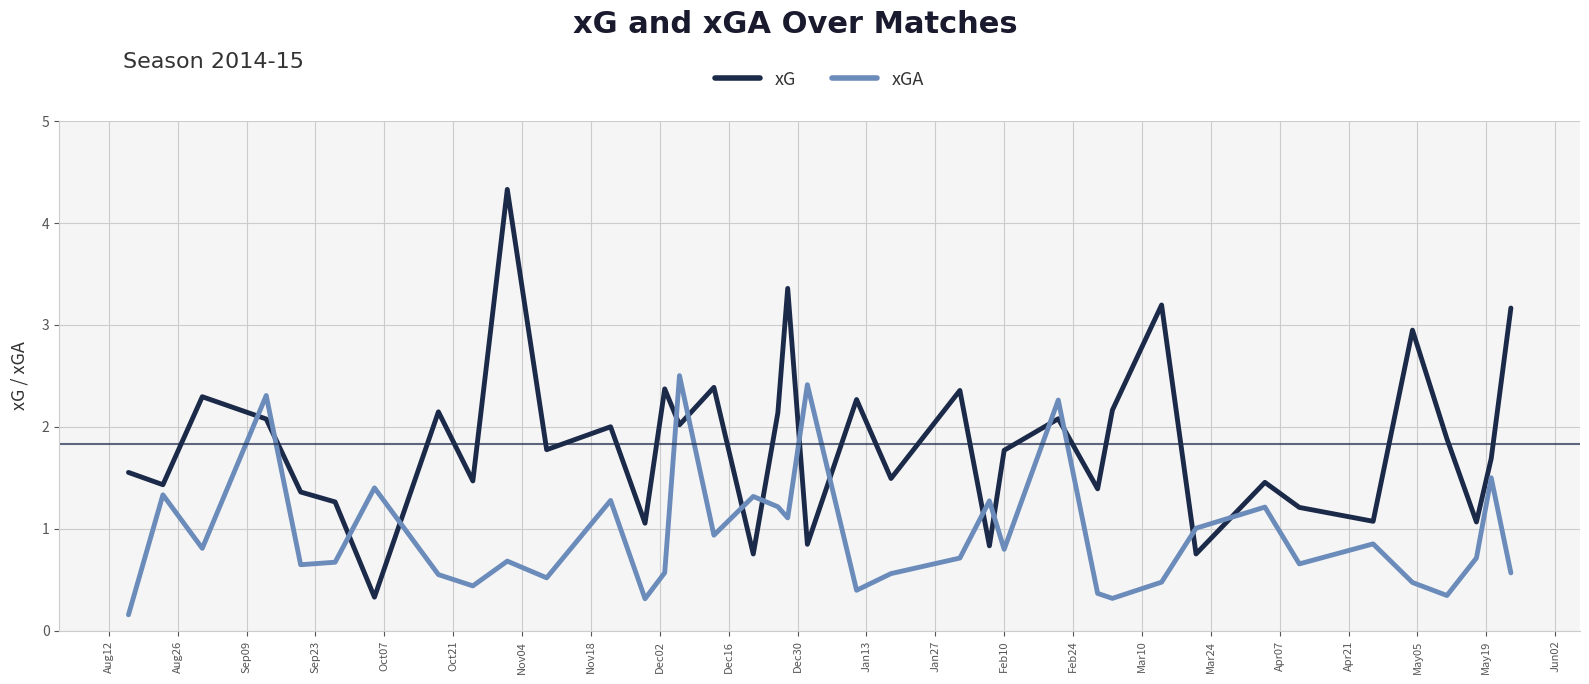

True or false: xG and xGA cross at least once.

True